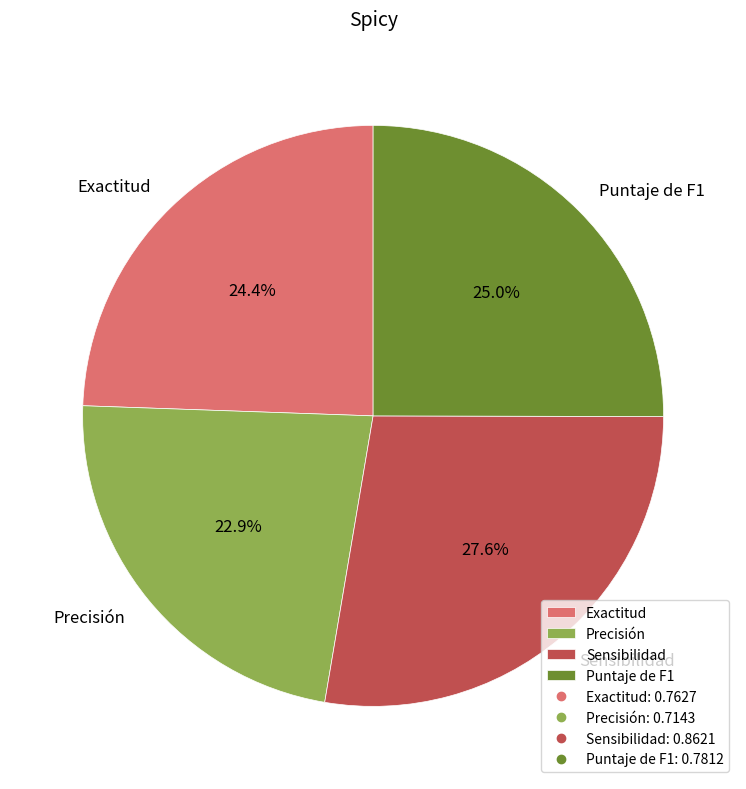

What percentage is the Precisión slice, to the nearest percent?

23%